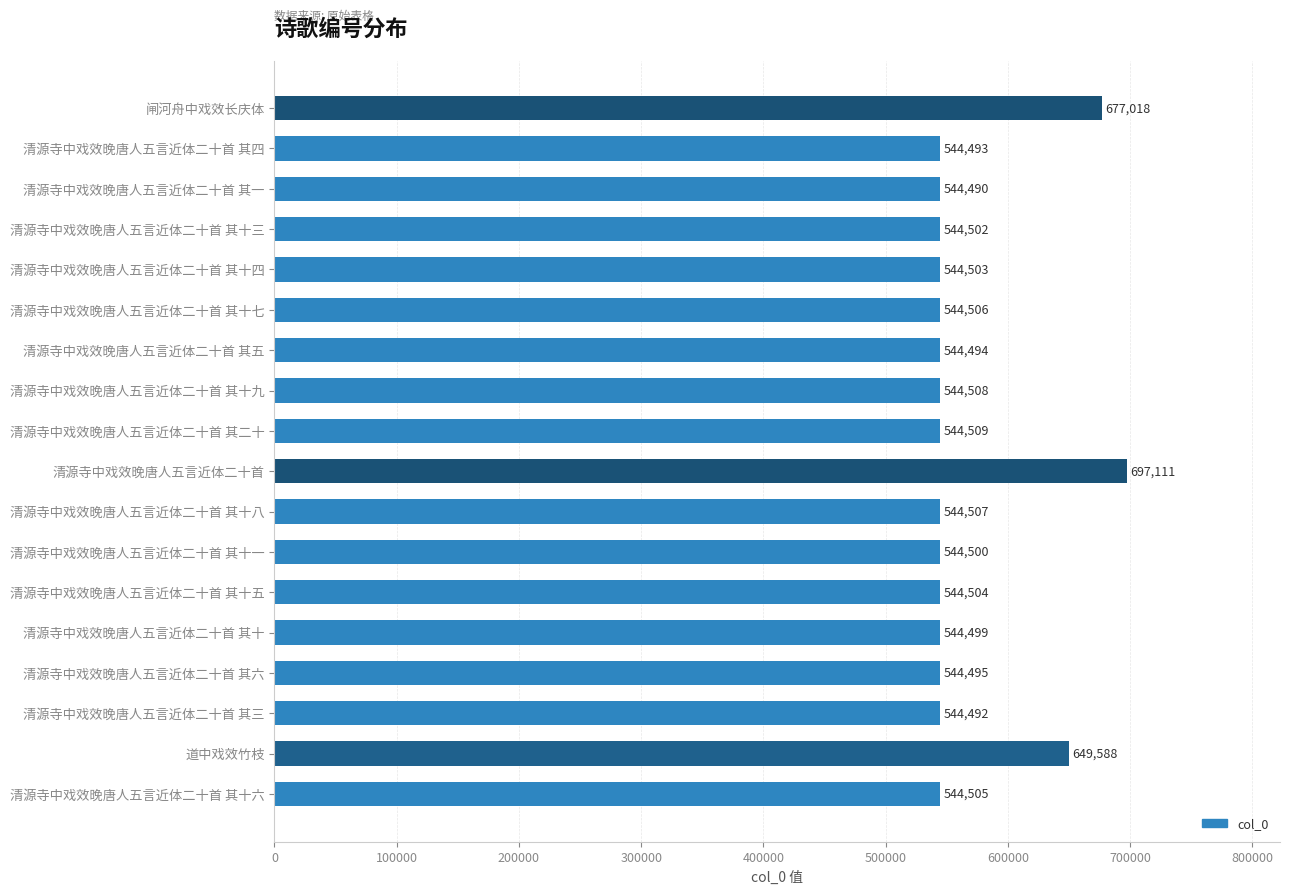

How many data points are less than 544504?

9